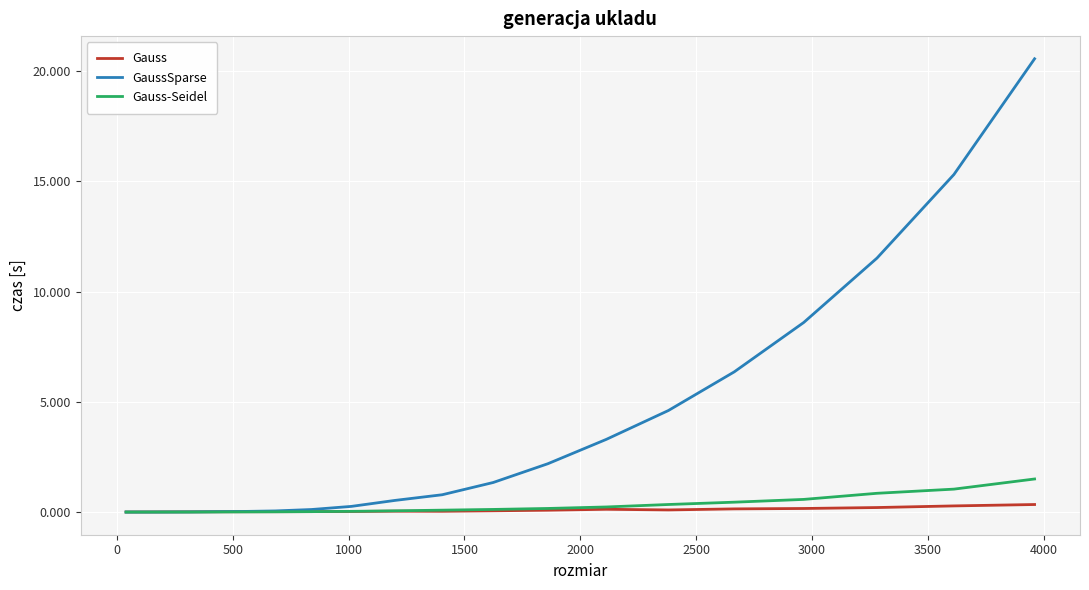

Count the number of data series in this chart.

3